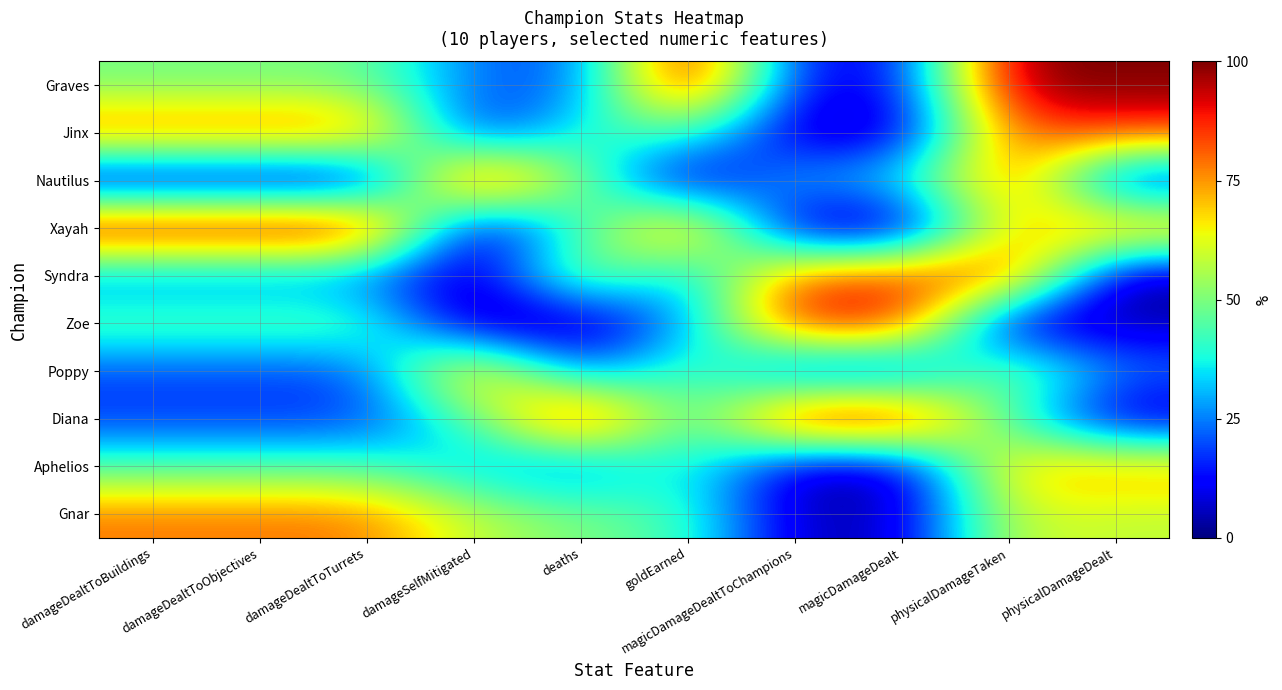

What is the spread (max minus min) of values at damageDealtToBuildings?

1.0